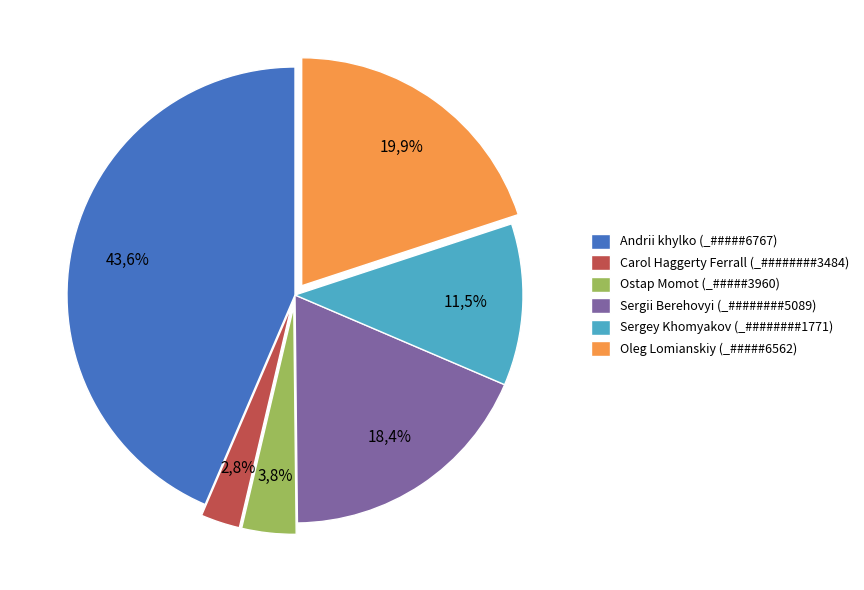

How many slices are in this pie chart?

6